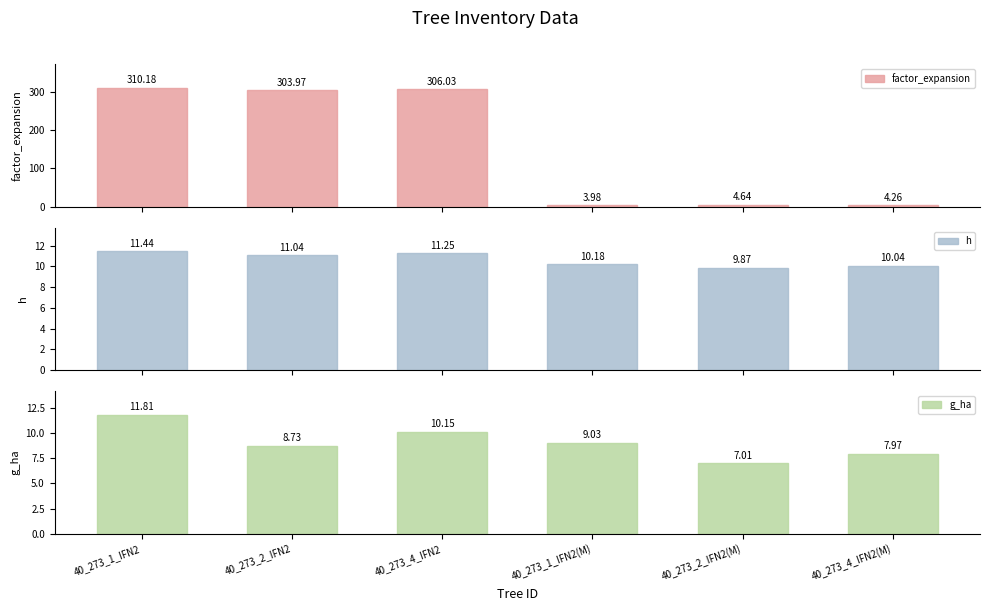

What is the difference between the highest and lowest values at 40_273_1_IFN2(M)?

6.2